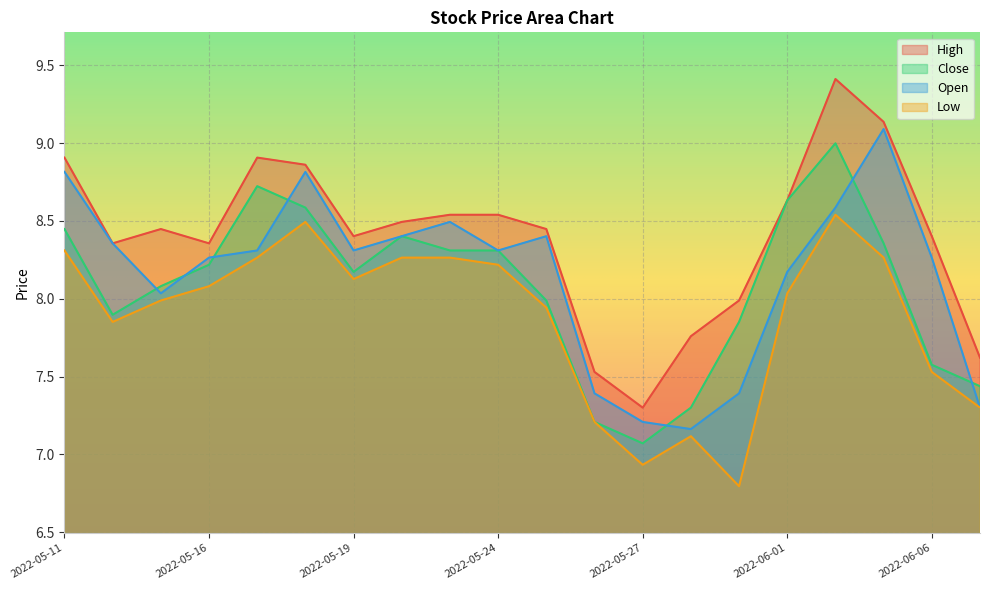

What is the label of the 19th point from the right?

2022-05-12